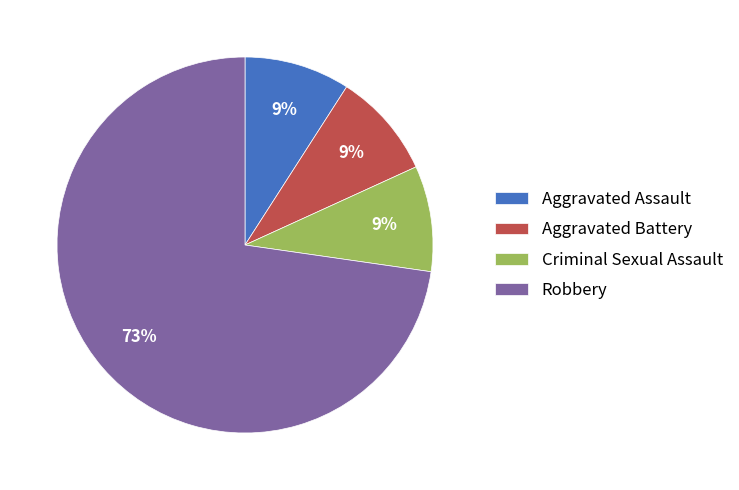

Count the number of slices in the pie.

4